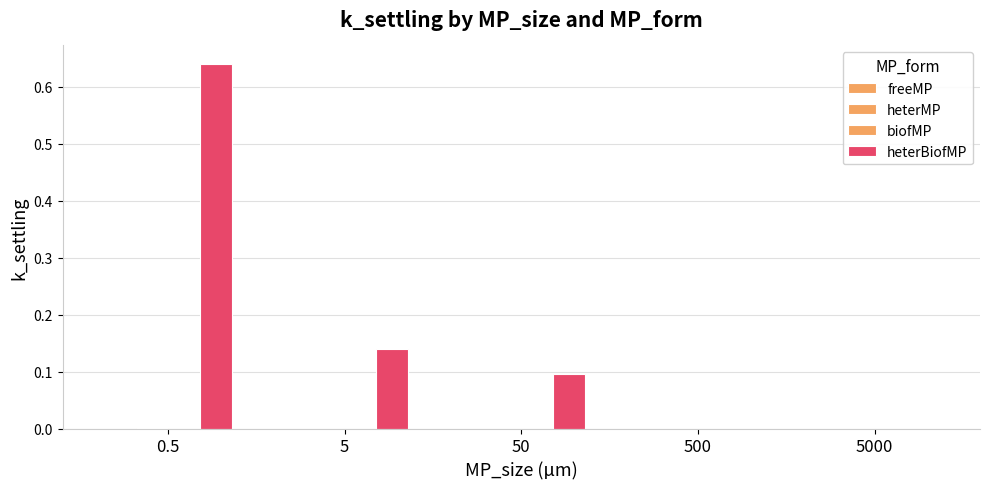

Are the bars horizontal?

No